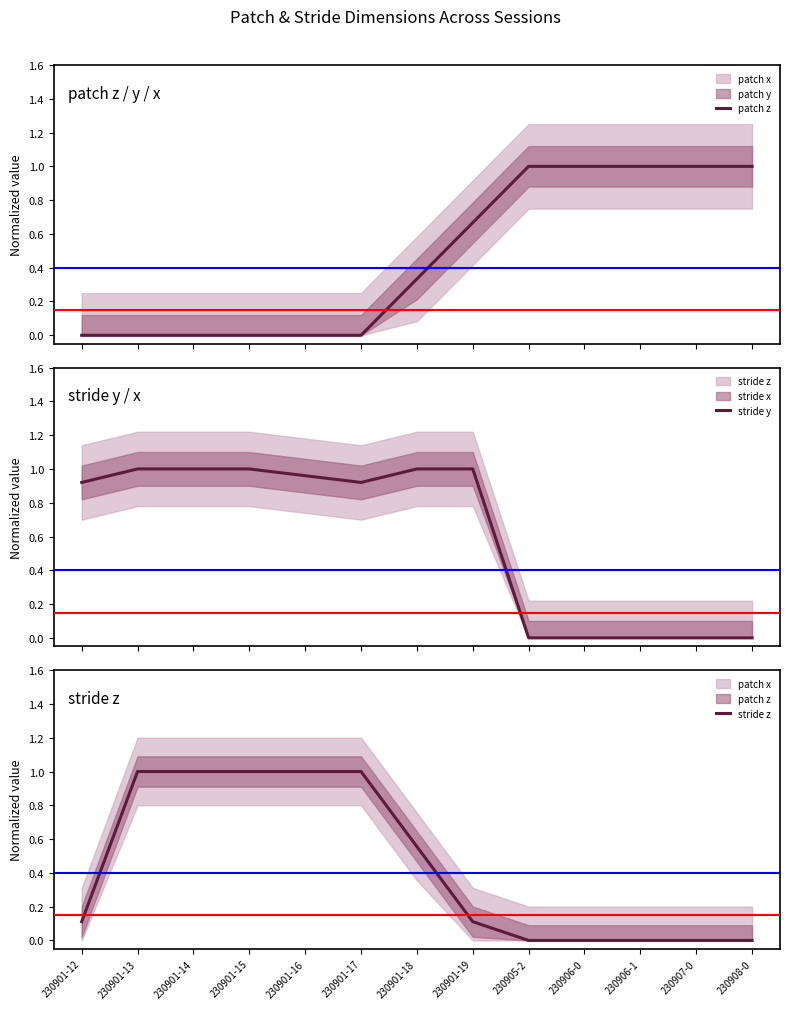

Is the value of stride z at 230906-1 greater than the value of stride y at 230905-2?

No